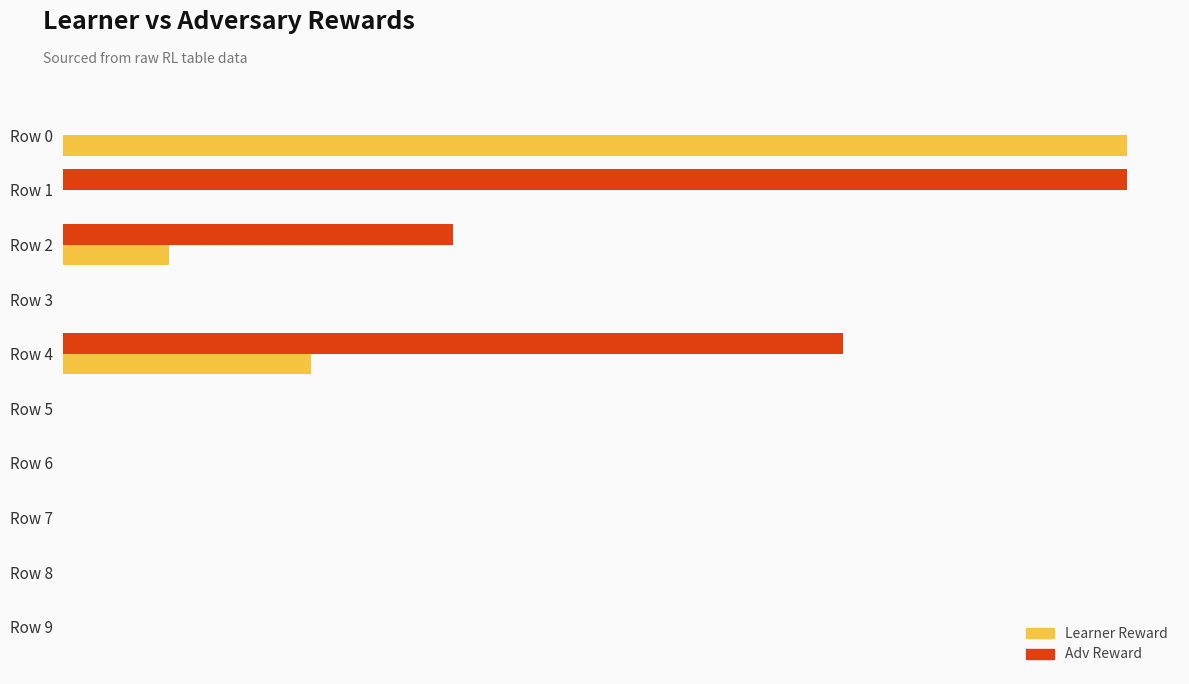

What are all the series names shown in the legend?

Learner Reward, Adv Reward